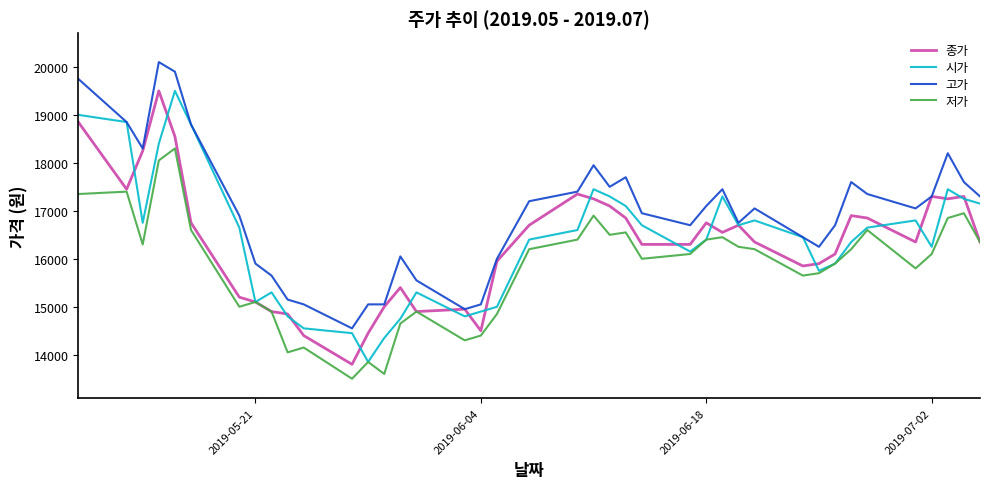

What is the sum of all 고가 values?

678150